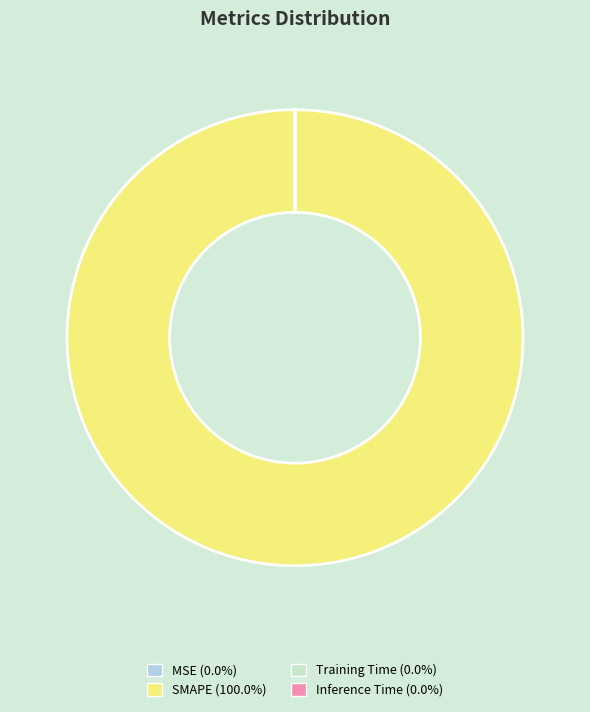

Is SMAPE the majority of the pie?

Yes